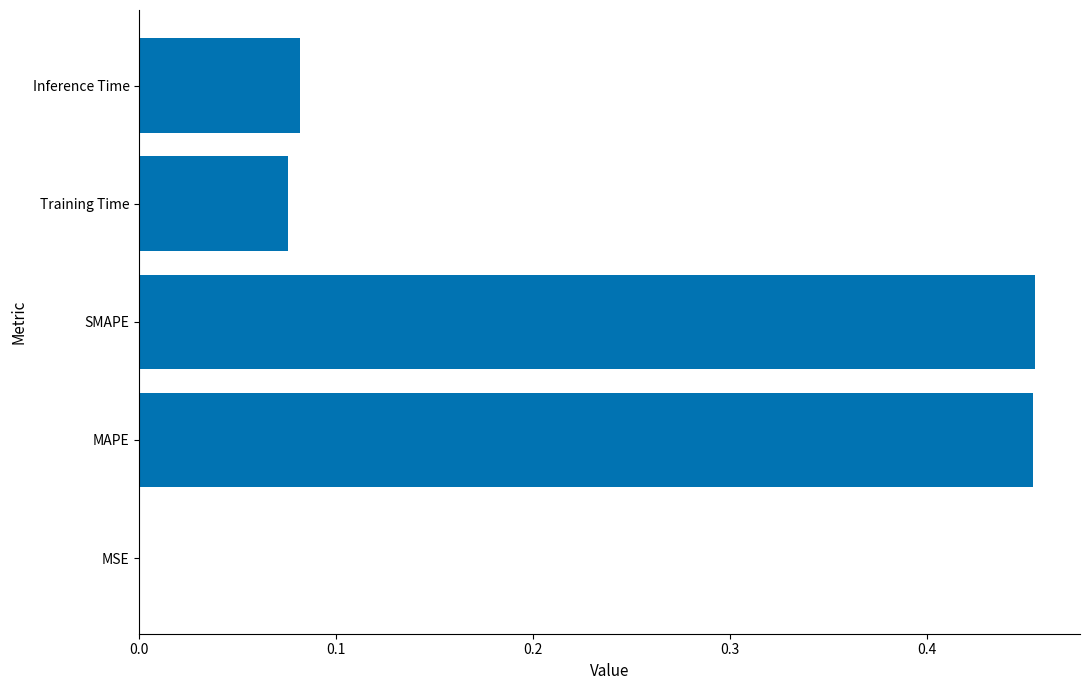

What is the change in value from SMAPE to Inference Time?

-0.4